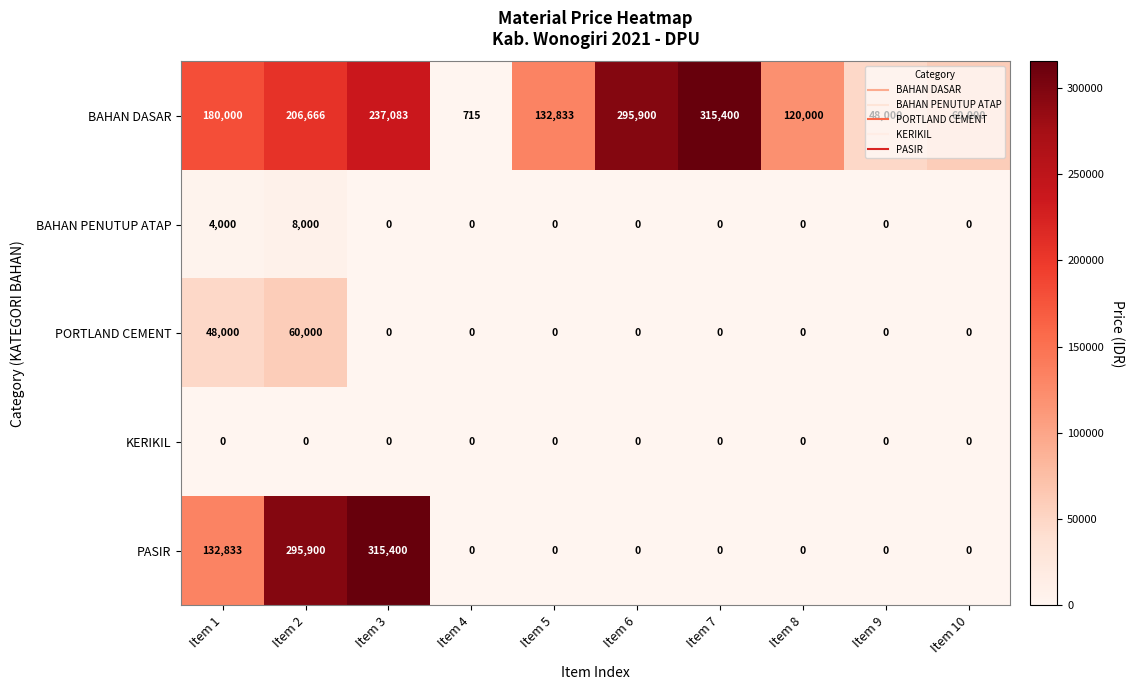

What is the average value of the PORTLAND CEMENT series?

10800